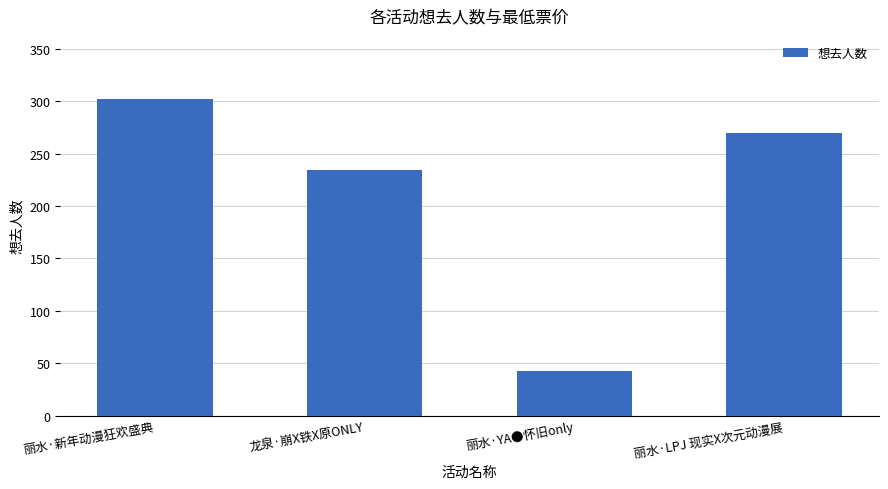

How many distinct data groups are displayed?

1